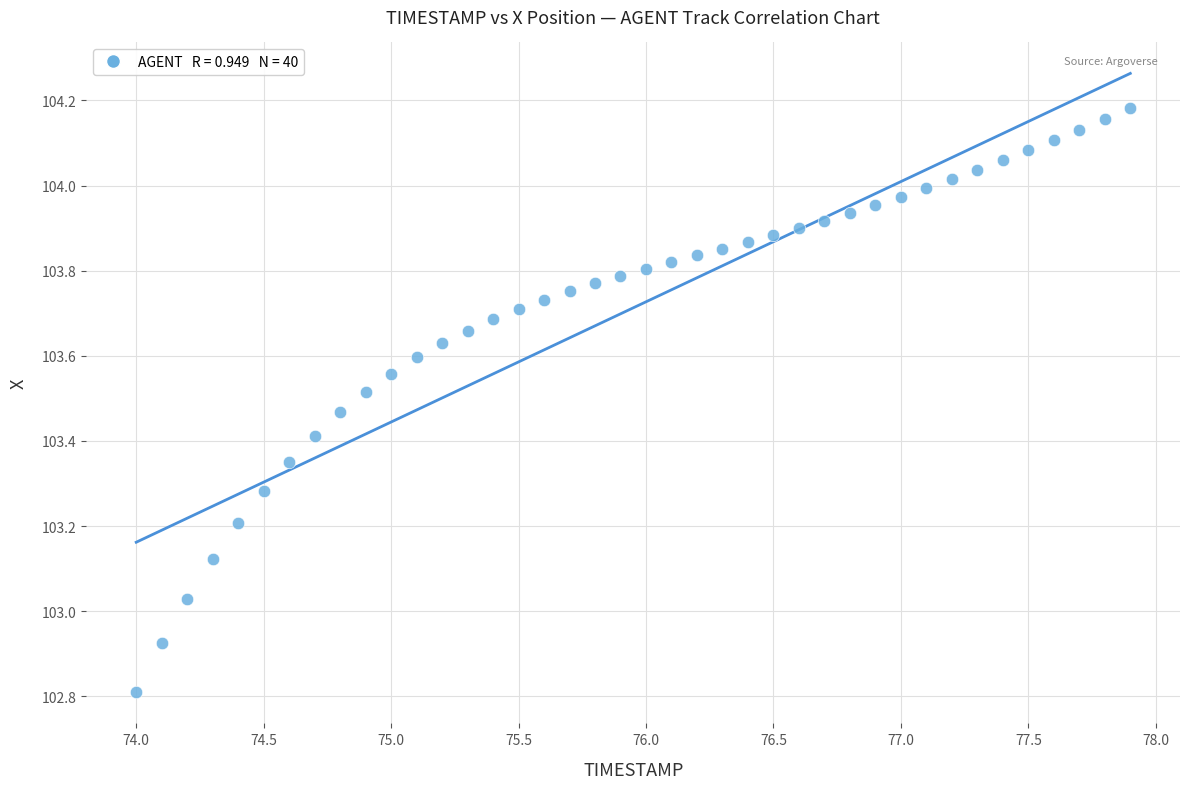

What is the range of X values (max minus min)?

3.9